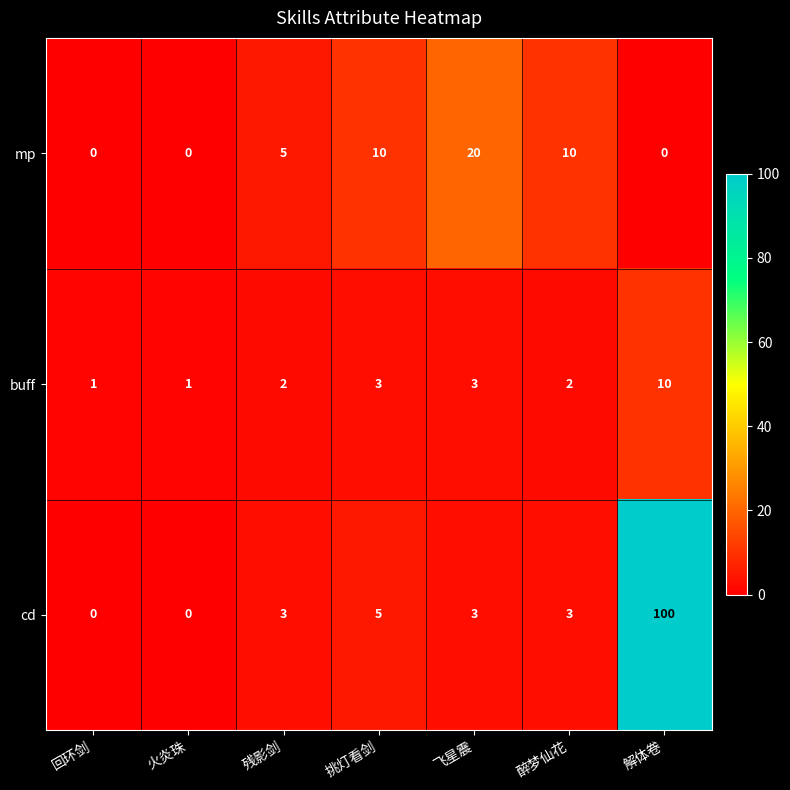

Reading left to right, list all the values displayed in this chart.

mp: 回环剑=0	火炎珠=0	残影剑=5	挑灯看剑=10	飞星震=20	醉梦仙花=10	解体卷=0
buff: 回环剑=1	火炎珠=1	残影剑=2	挑灯看剑=3	飞星震=3	醉梦仙花=2	解体卷=10
cd: 回环剑=0	火炎珠=0	残影剑=3	挑灯看剑=5	飞星震=3	醉梦仙花=3	解体卷=100